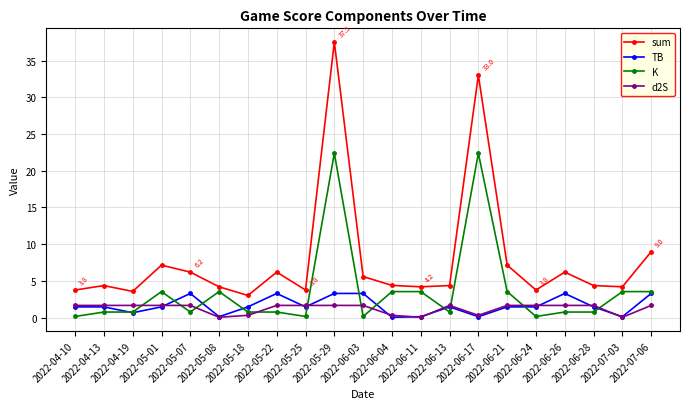

What is the sum of the d2S values at 2022-04-10 and 2022-04-19?

3.3